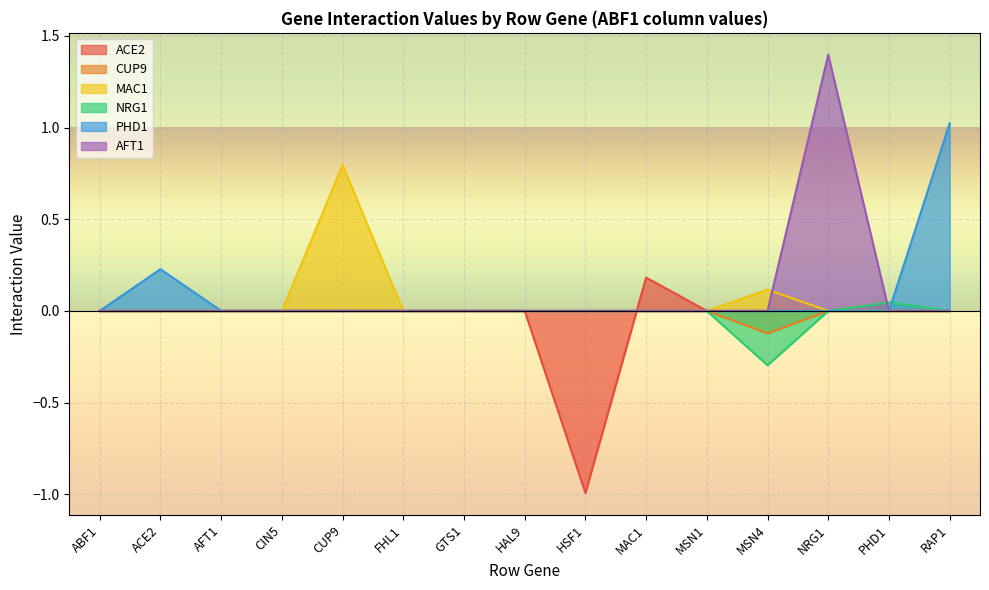

True or false: ACE2 and MAC1 intersect in this chart.

True